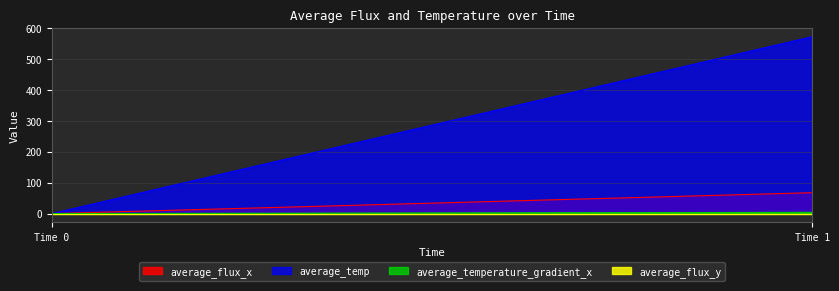

What is the maximum value shown in the chart?

573.2